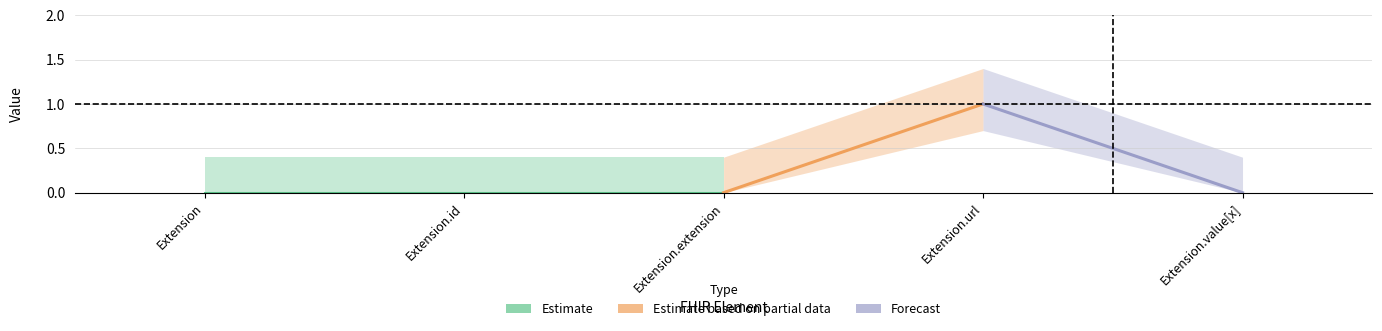

Is this an area chart (filled region under the line)?

No